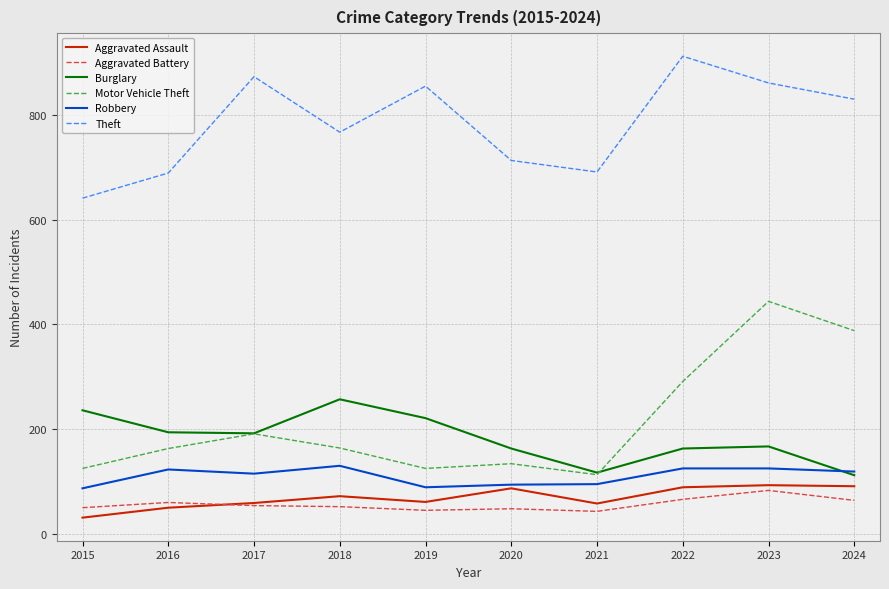

Read the Aggravated Battery value at 2018, to the nearest 5.

50